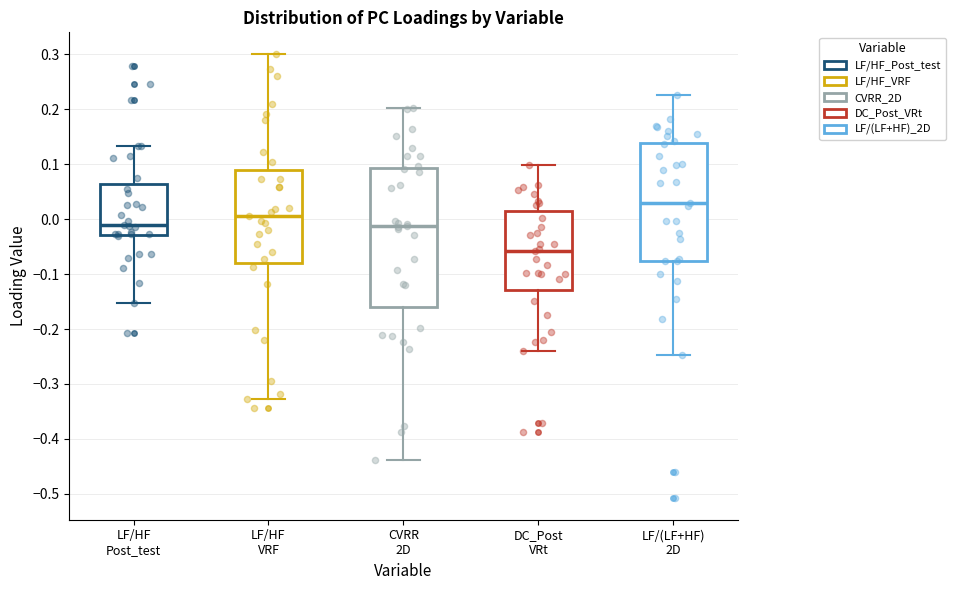

Which box is the tallest, from its lower edge to its upper edge?

CVRR 2D